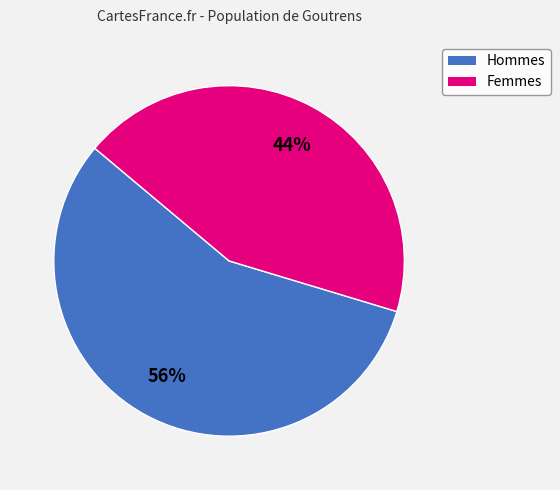

Does any single category account for the majority?

Yes